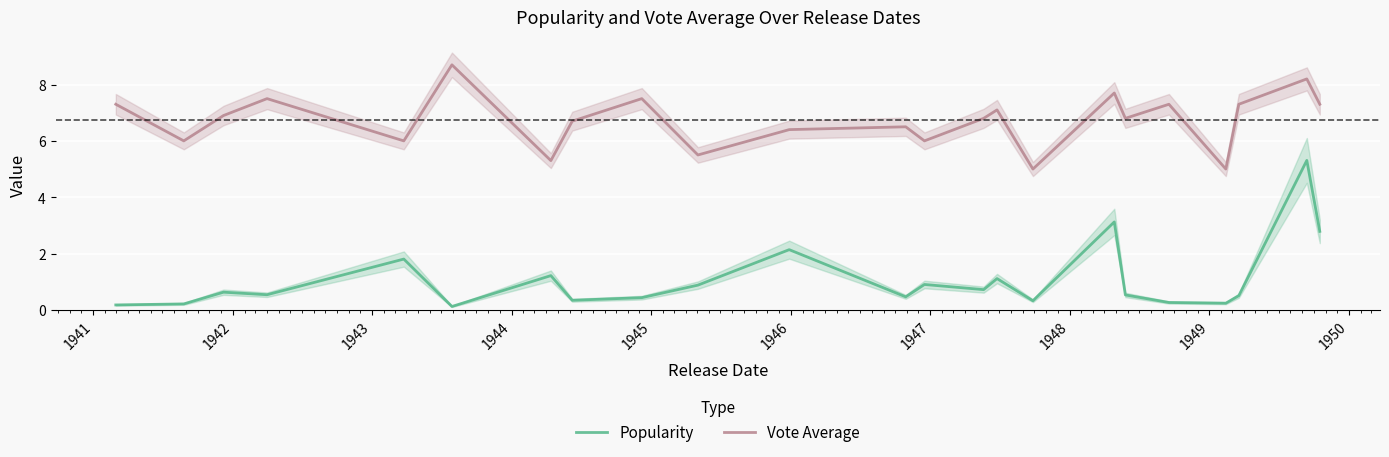

What is the value of the Vote Average point at the 8th from the left?

6.7